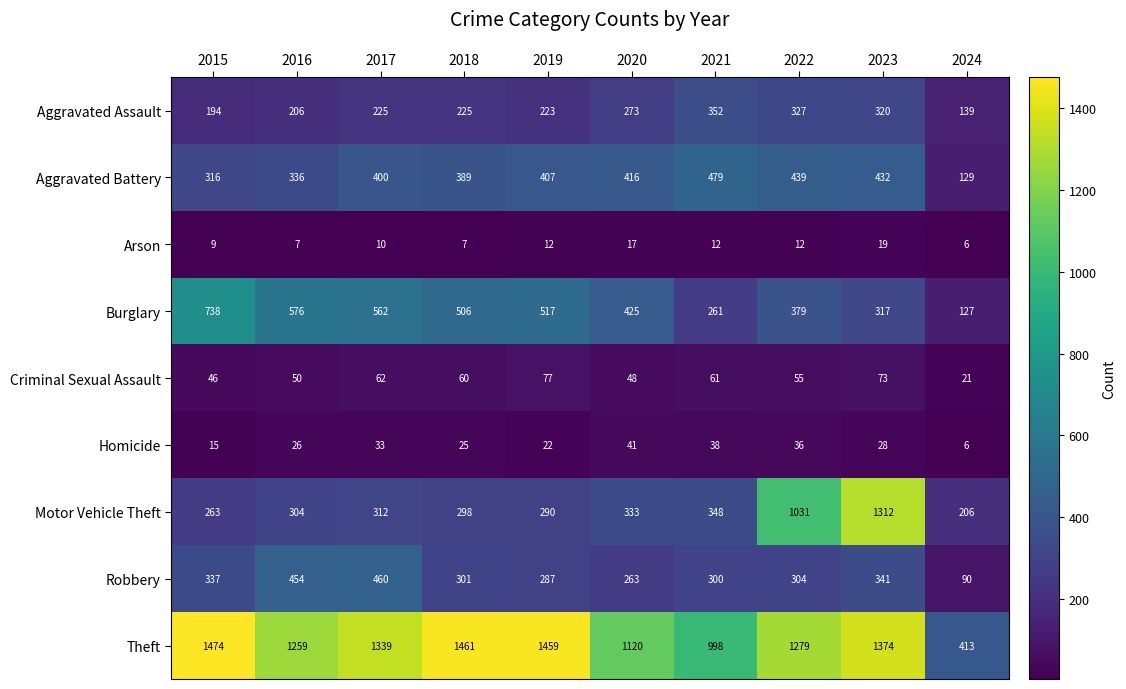

What is the maximum value shown in the chart?

1474